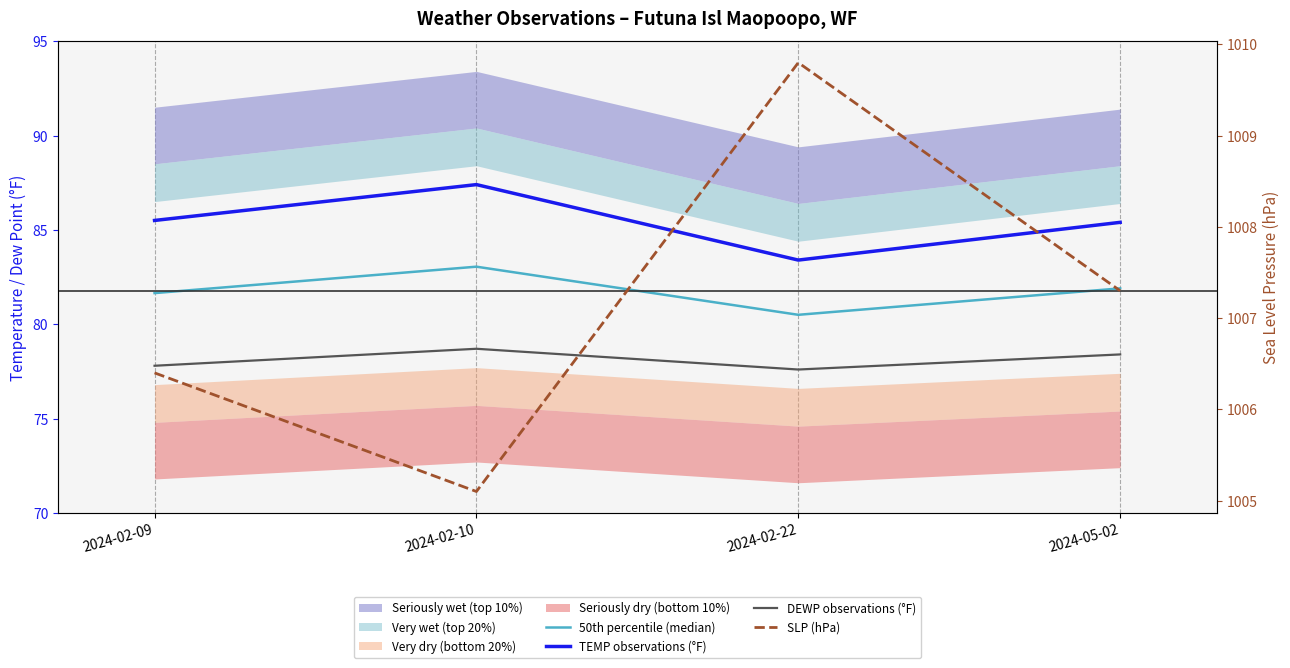

In DEWP observations (°F), how many points are lower than both neighbors (excluding endpoints)?

1